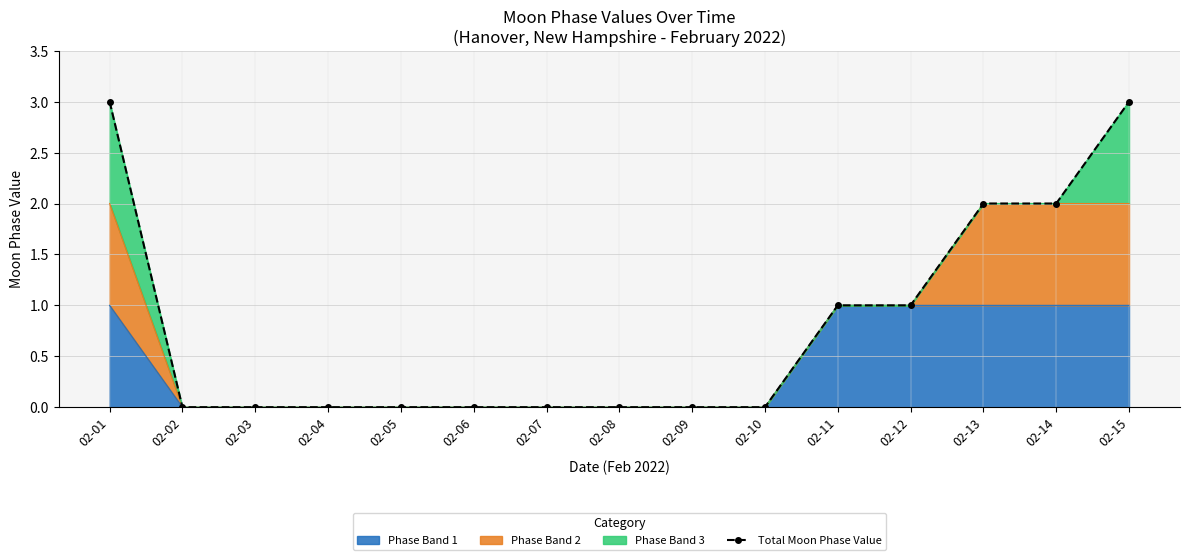

How many values are above zero?

6